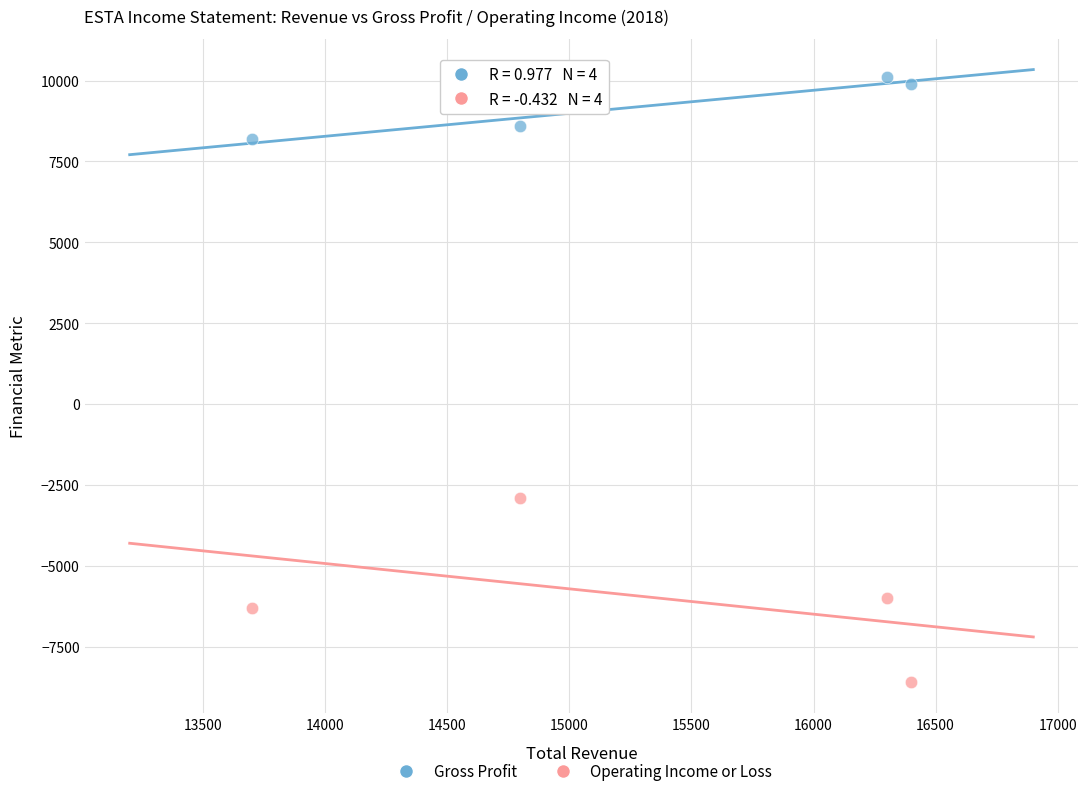

Across all data points, what is the range of Y values (max minus min)?

18700